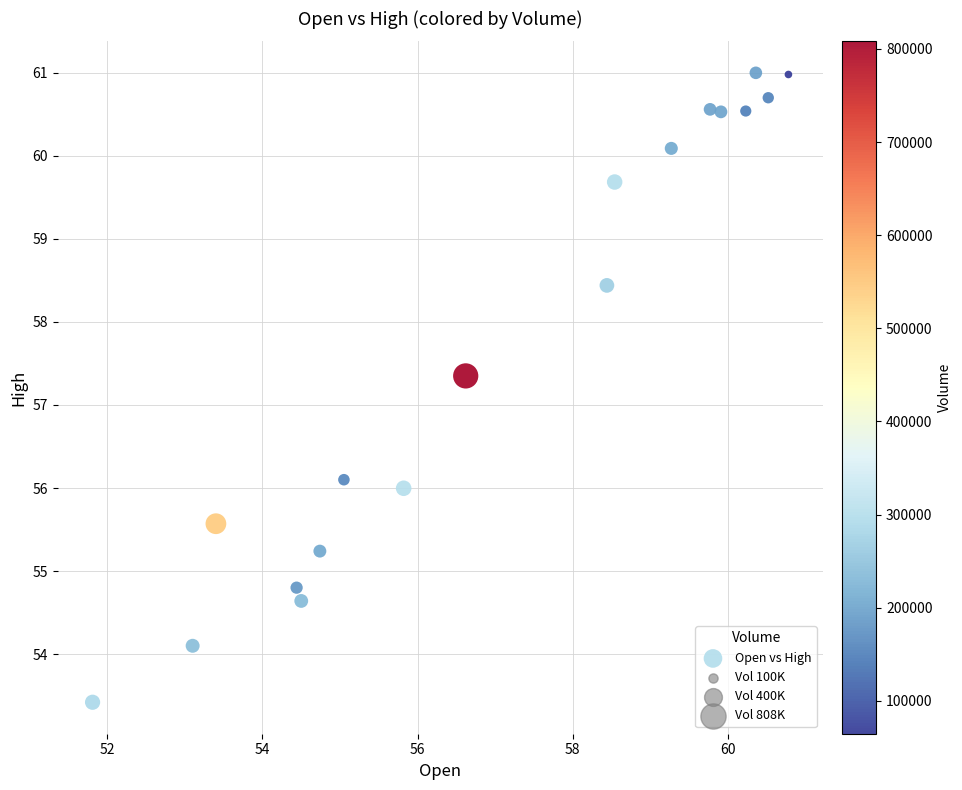

What is the range of X values (max minus min)?

9.0